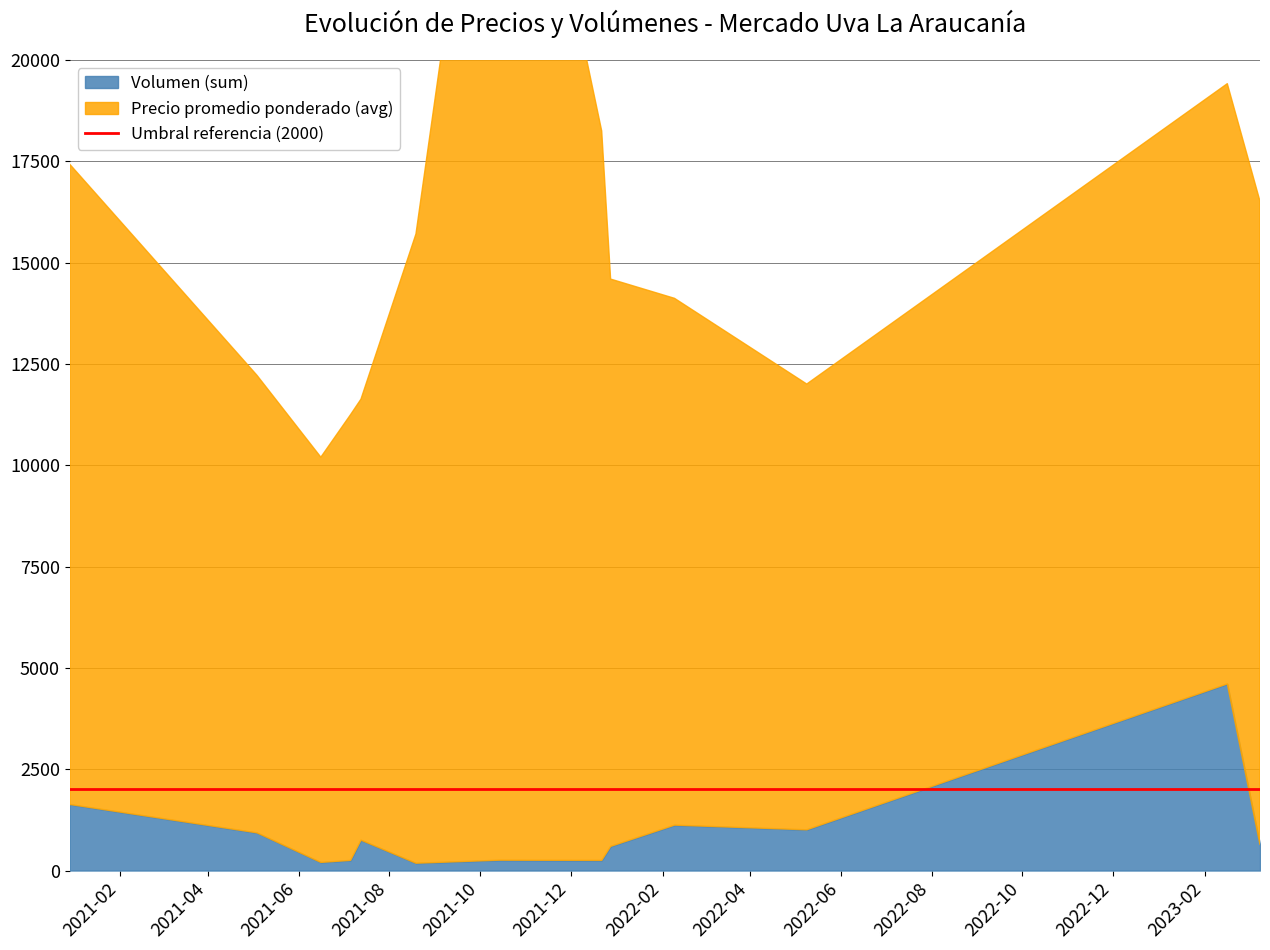

Does the chart display data point markers on the line(s)?

No